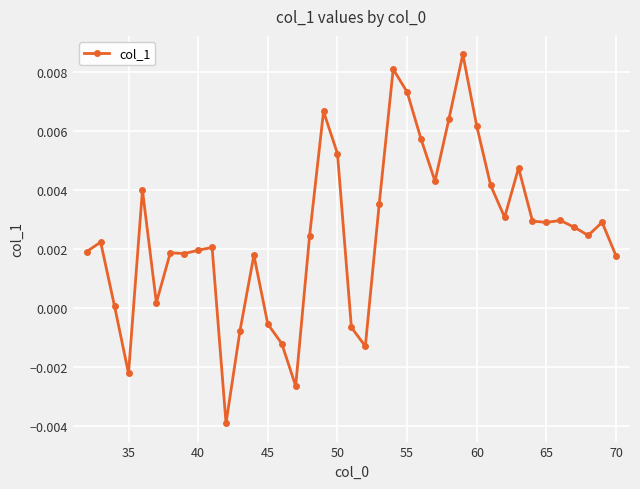

How many series are shown in this chart?

1